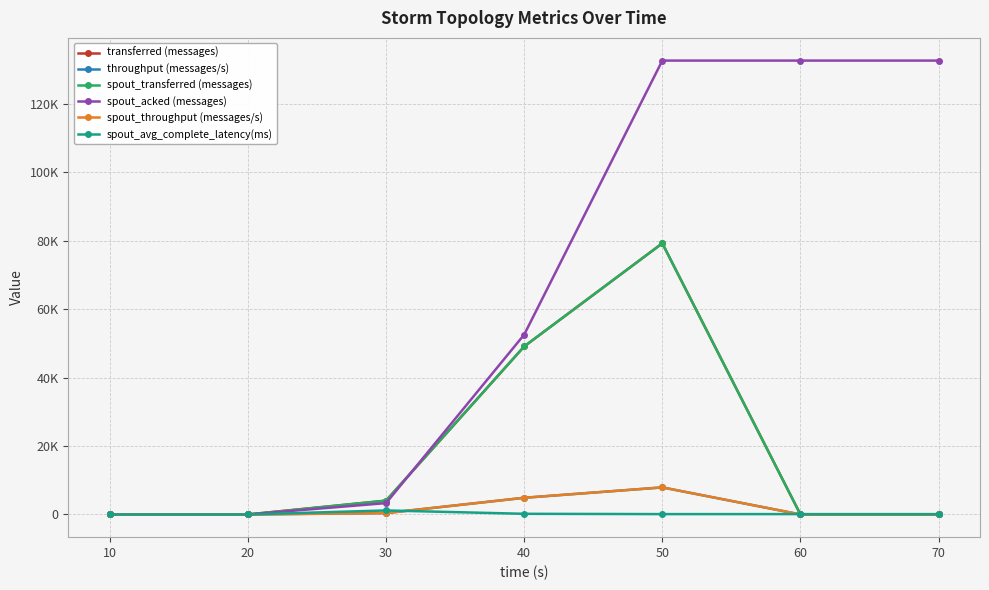

What is the greatest value displayed?

132580.0